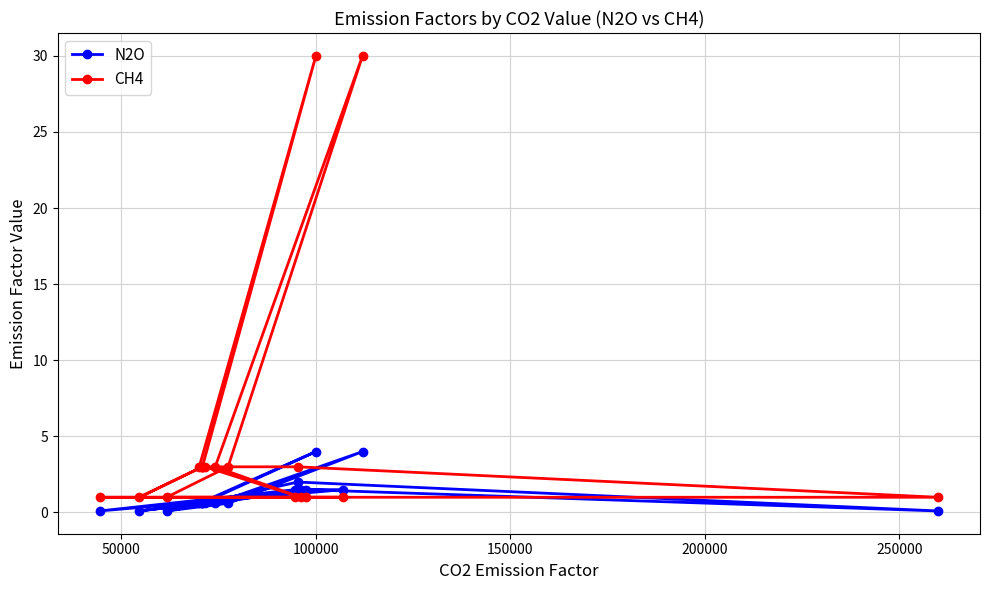

What is the average value of the N2O series?

1.1